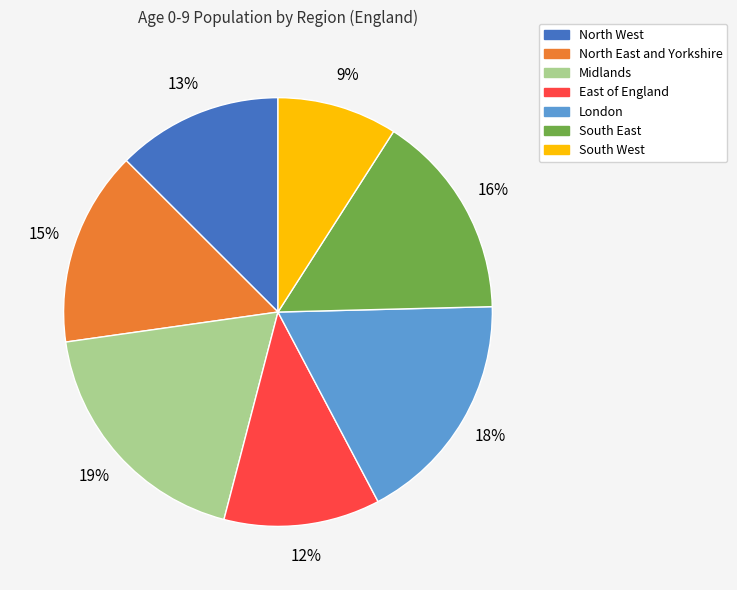

Is the sum of East of England and London greater than half?

No